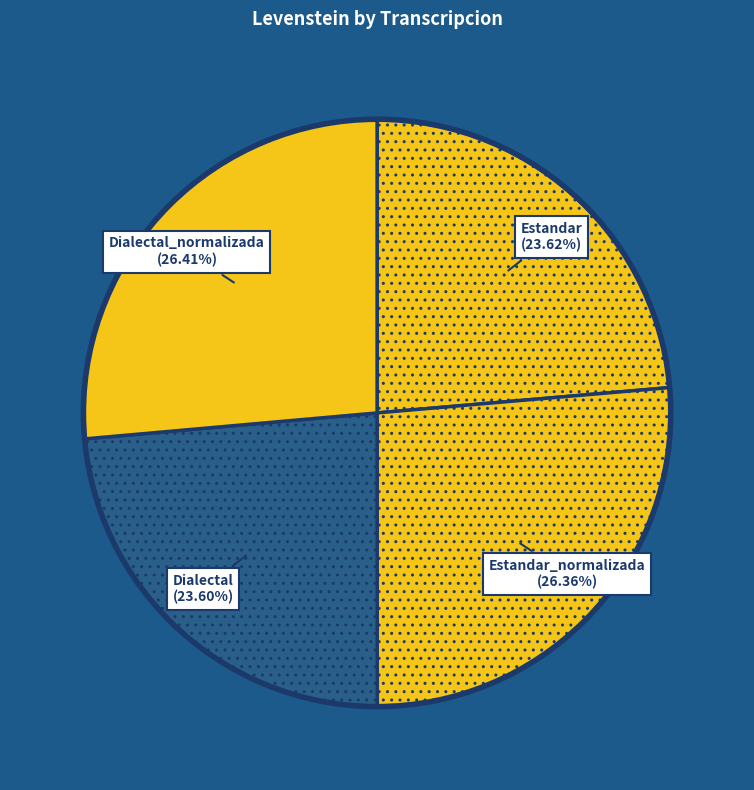

To the nearest percent, what percentage of the pie is Estandar_normalizada?

26%